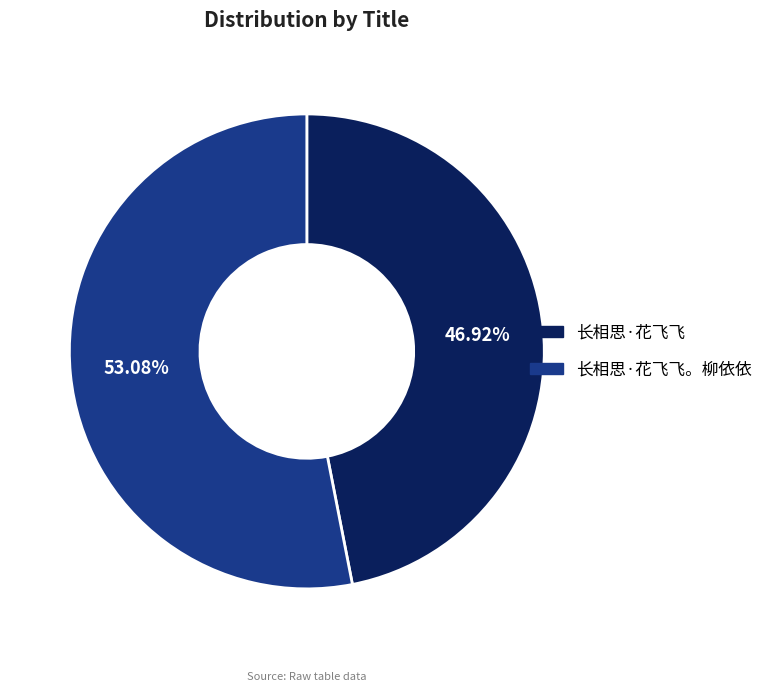

To the nearest percent, what is the difference between the 长相思·花飞飞。柳依依 and 长相思·花飞飞 slice percentages?

6%